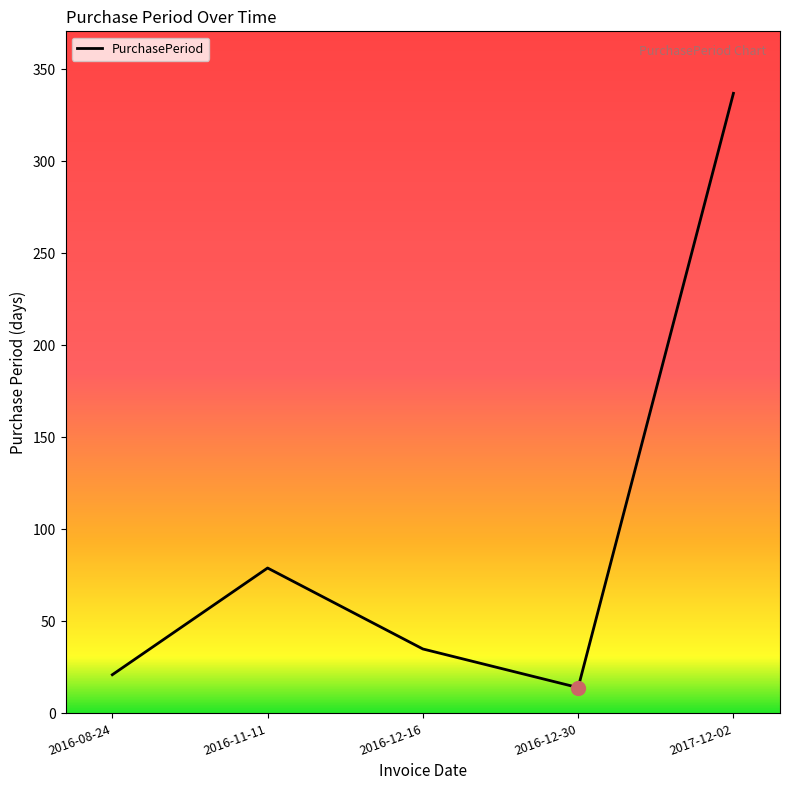

Reading left to right, list all the values displayed in this chart.

2016-08-24=21	2016-11-11=79	2016-12-16=35	2016-12-30=14	2017-12-02=337